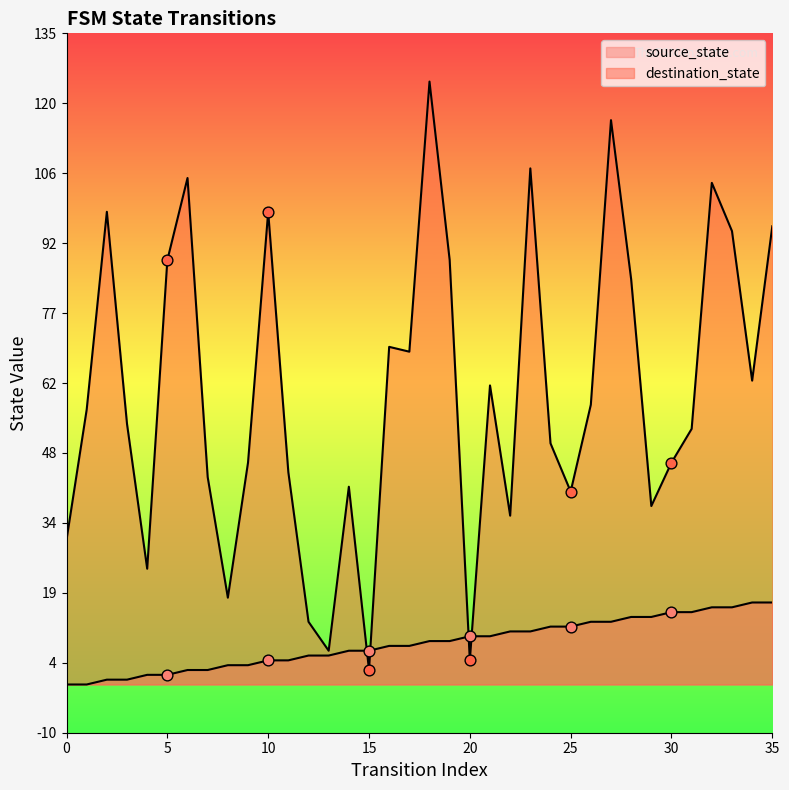

Which series contains the lowest Y value?

source_state